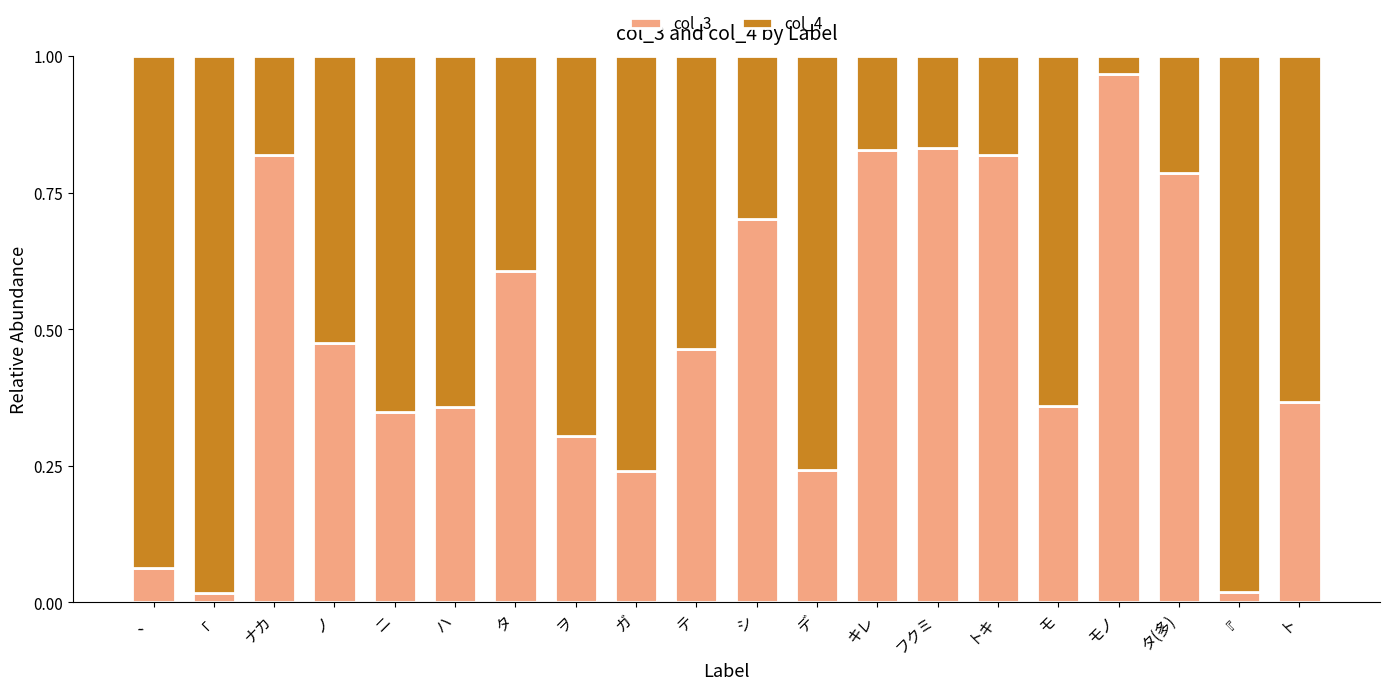

At which label does col_3 reach its peak?

モノ